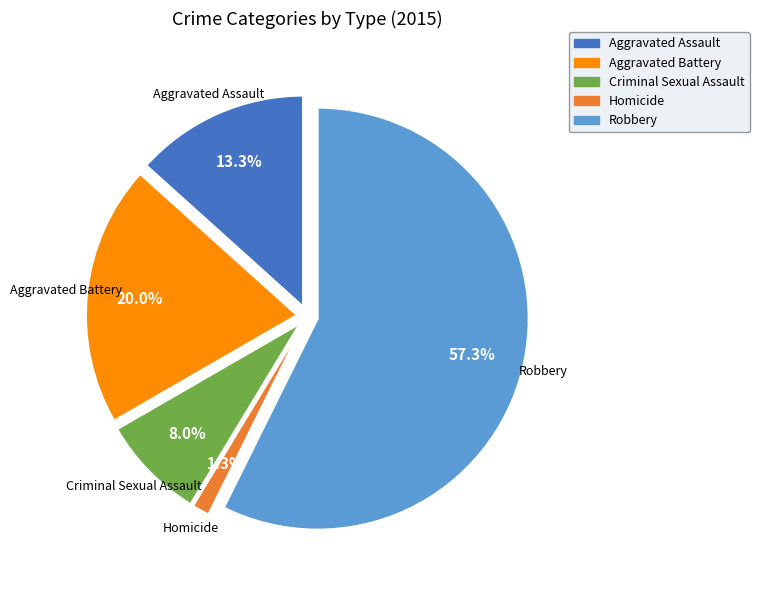

To the nearest percent, what portion does Aggravated Assault represent?

13%